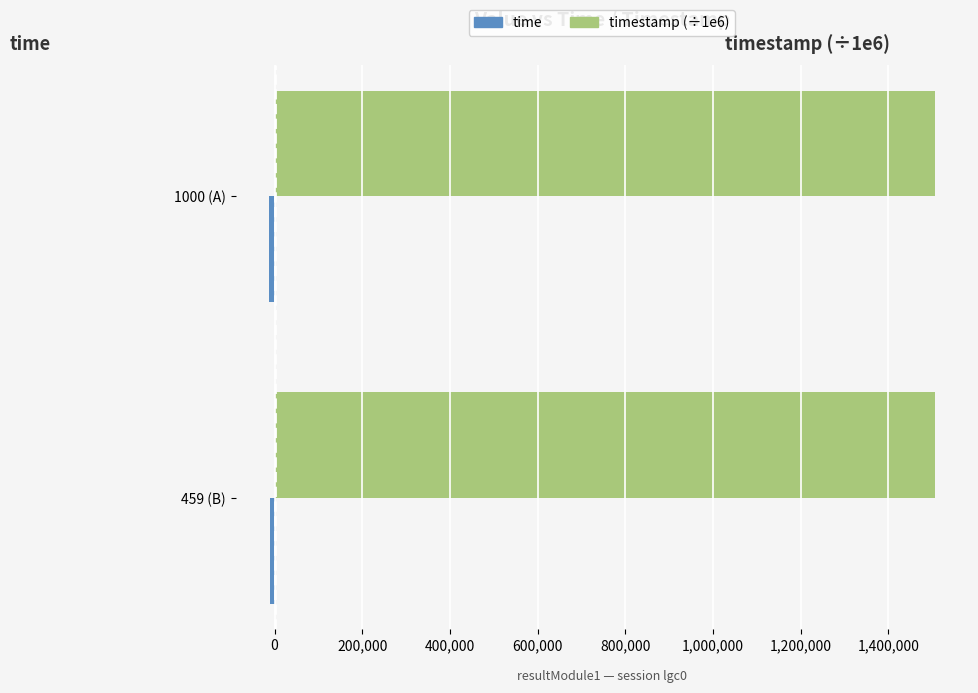

What is the greatest value displayed?

1506260.6